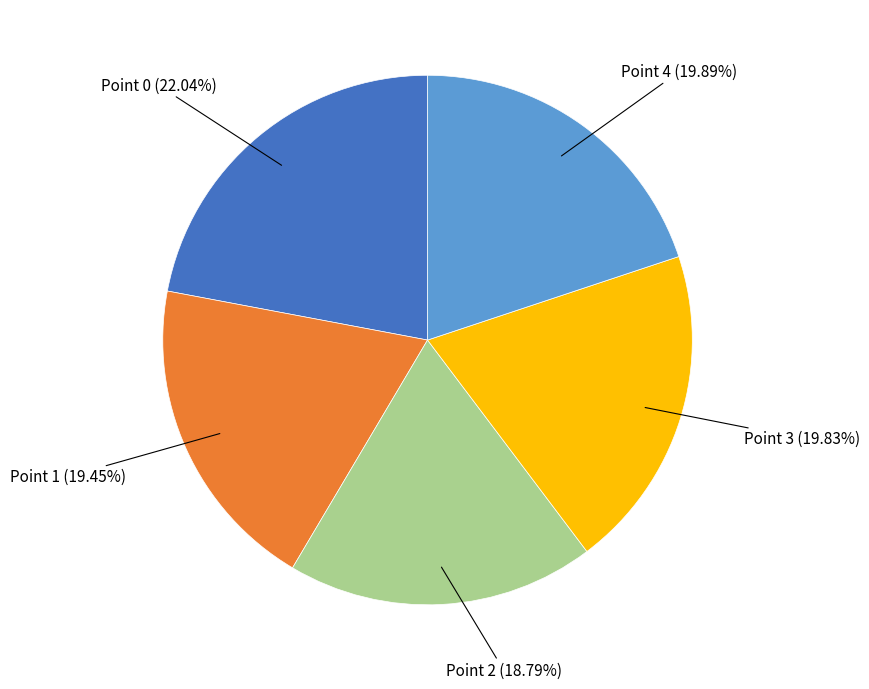

Is there any slice that represents more than half of the pie?

No